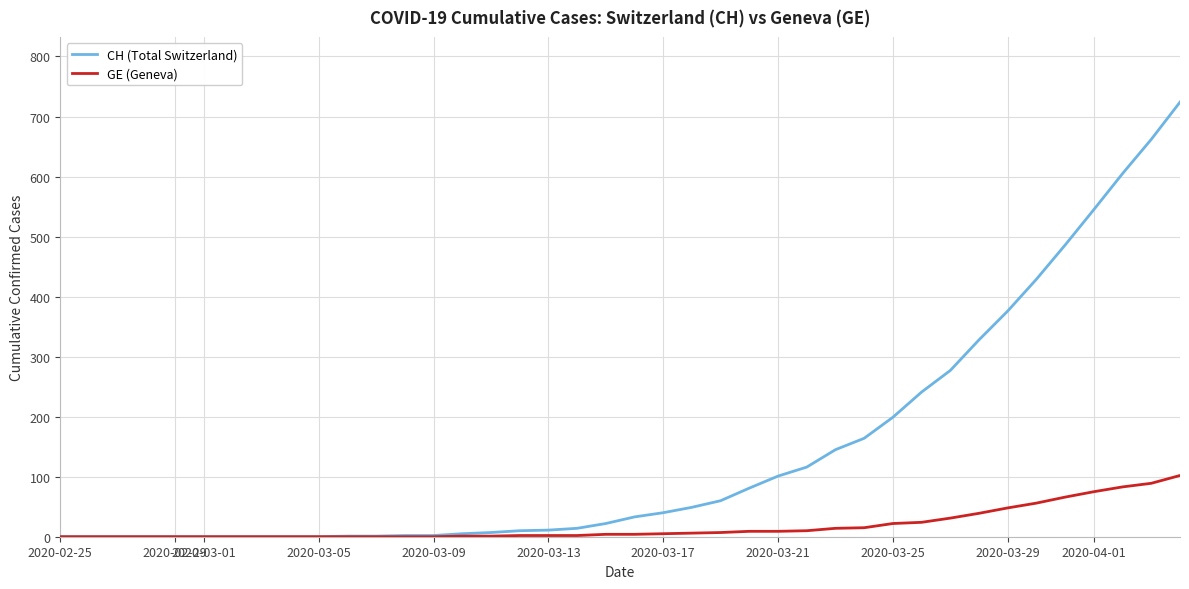

Which series has the largest total across all categories?

CH (Total Switzerland)